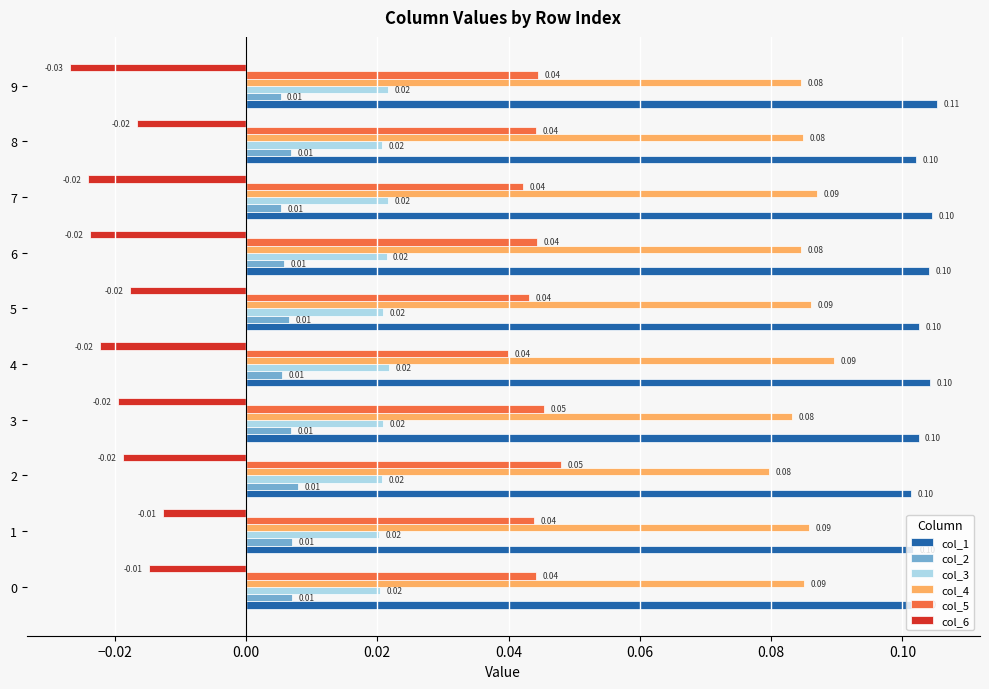

Count the col_4 values in the range 0 to 1.

10